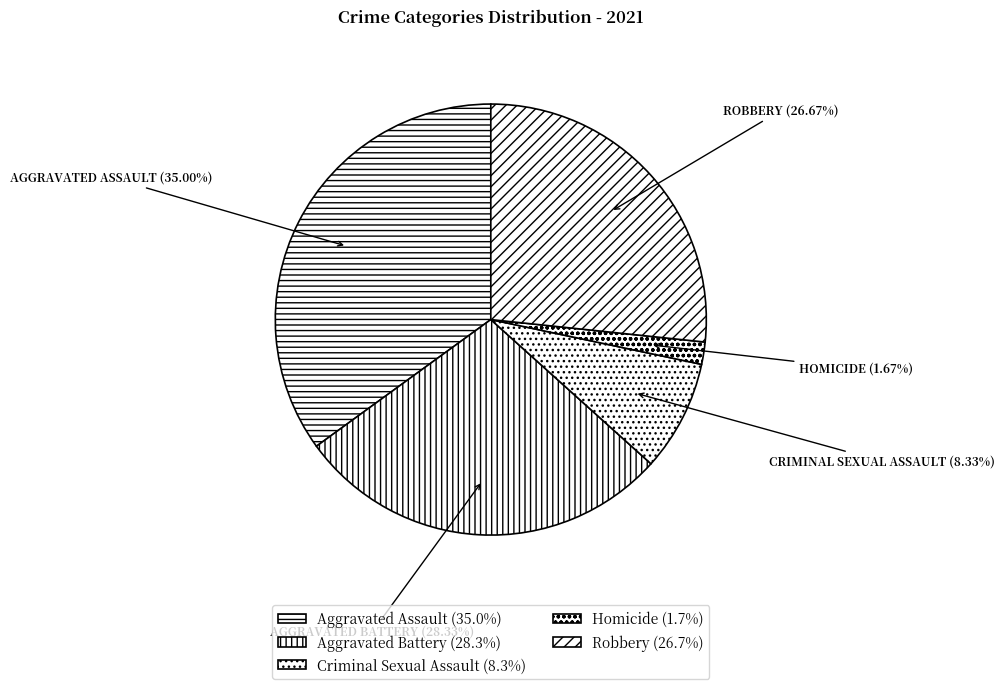

How many segments does this pie chart have?

5